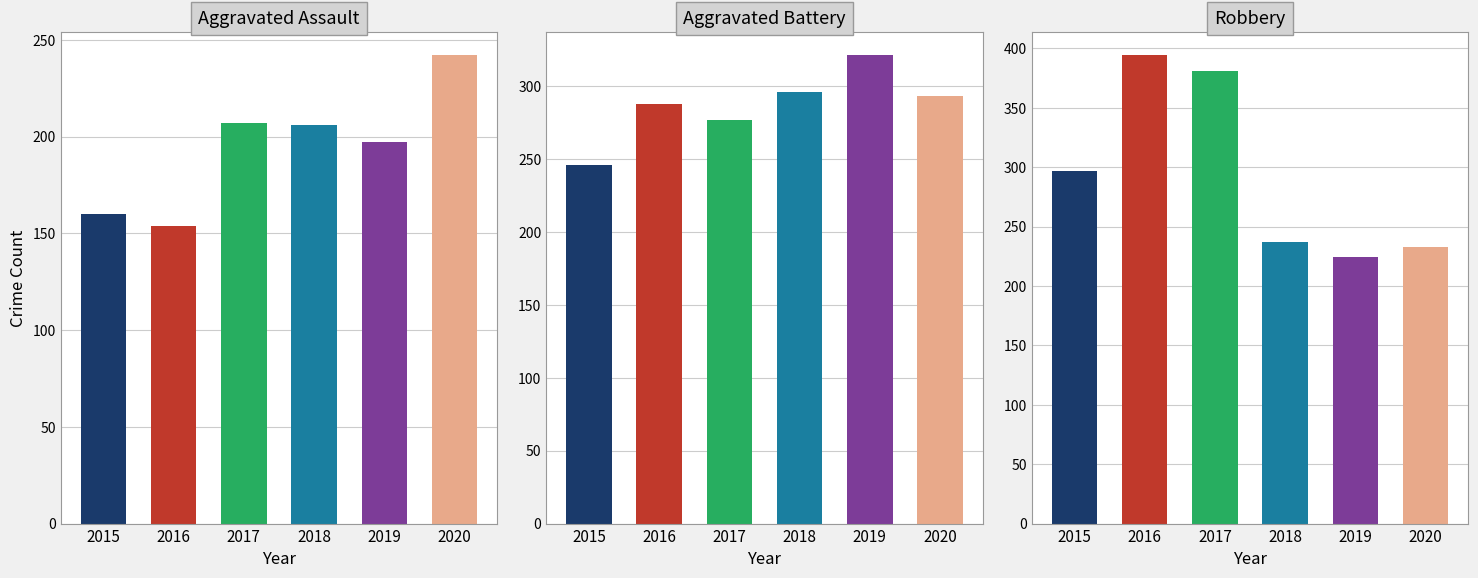

List the series in order of their peak value, highest first.

Robbery, Aggravated Battery, Aggravated Assault